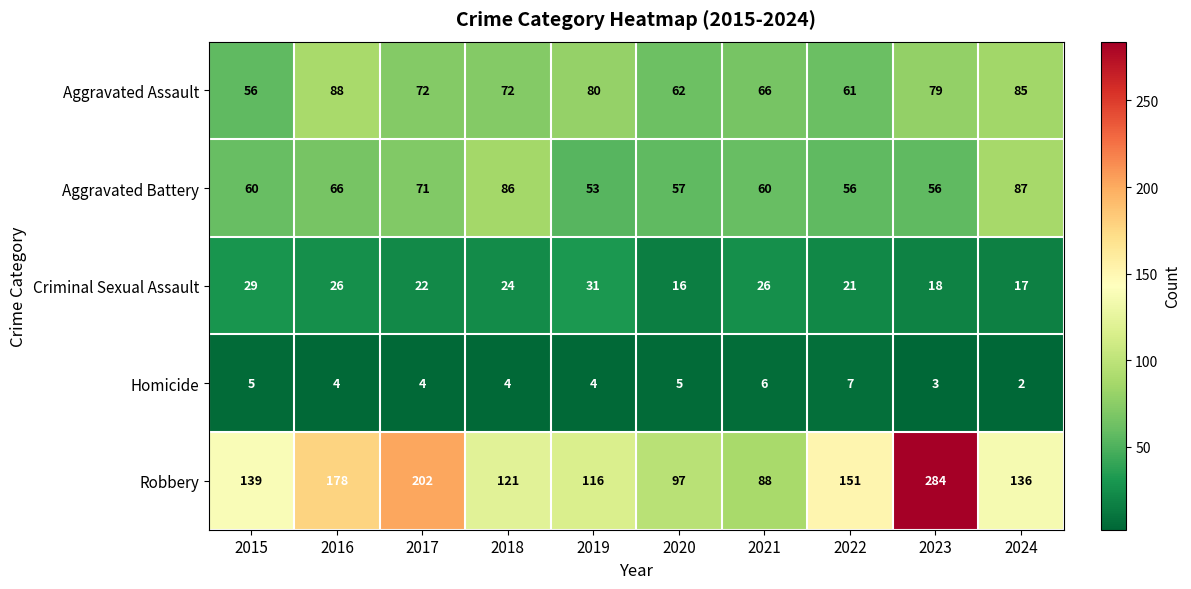

How many series are shown in this chart?

5